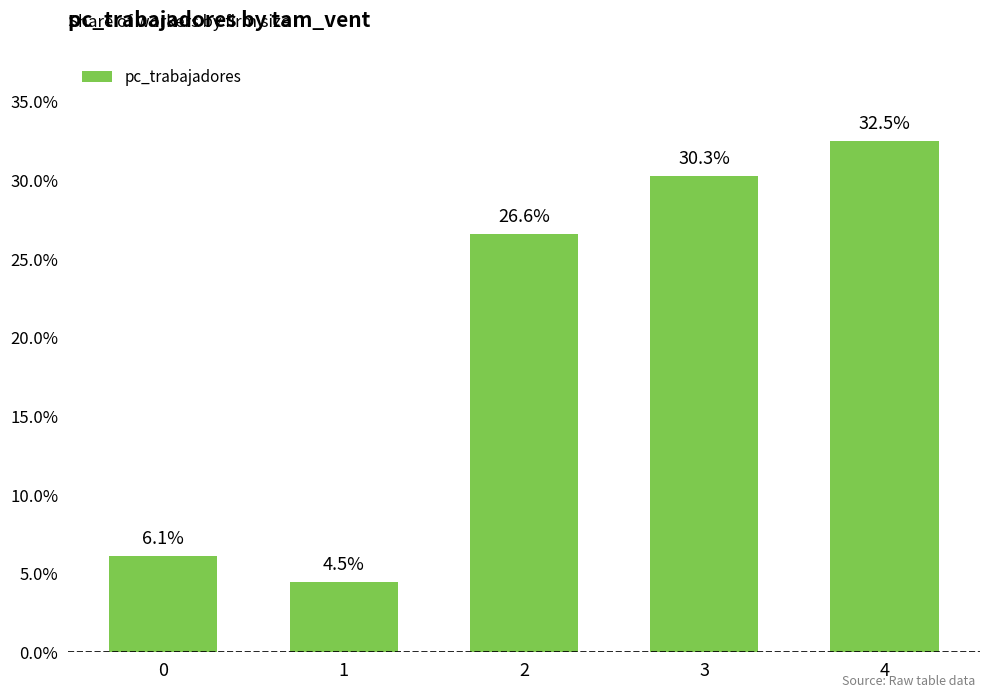

The chart shows a value of 0.0 at 1. True or false?

False